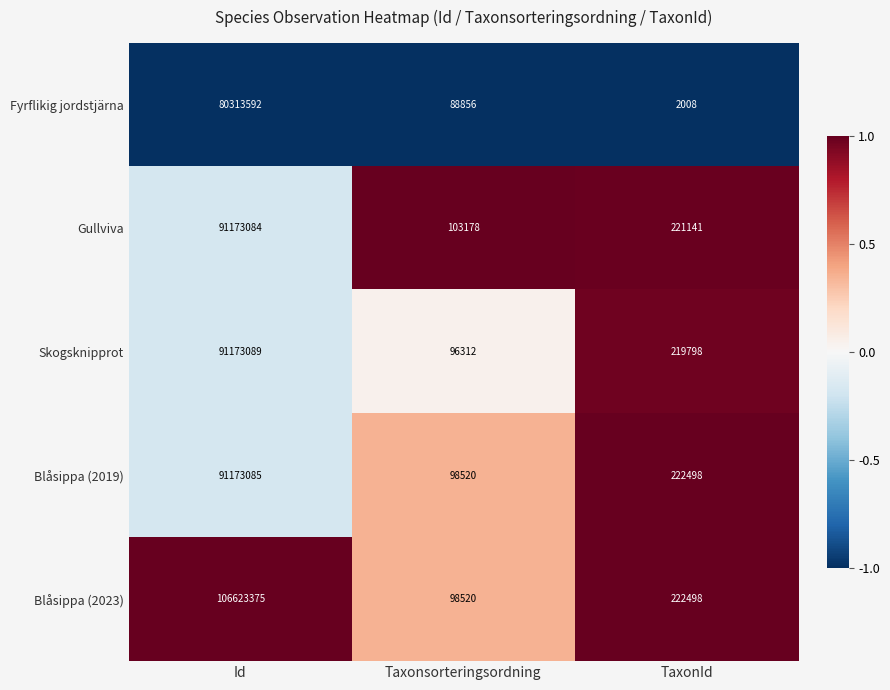

Reading right to left, list all the values displayed in this chart.

Fyrflikig jordstjärna: TaxonId=2008	Taxonsorteringsordning=88856	Id=80313592
Gullviva: TaxonId=221141	Taxonsorteringsordning=103178	Id=91173084
Skogsknipprot: TaxonId=219798	Taxonsorteringsordning=96312	Id=91173089
Blåsippa (2019): TaxonId=222498	Taxonsorteringsordning=98520	Id=91173085
Blåsippa (2023): TaxonId=222498	Taxonsorteringsordning=98520	Id=106623375